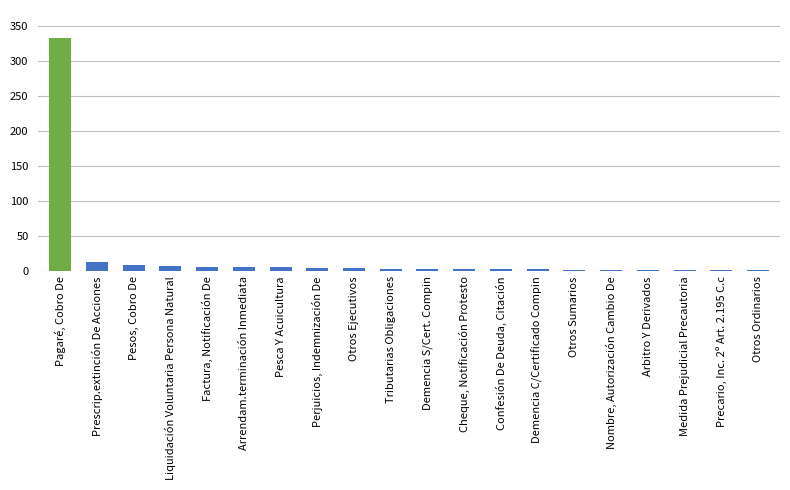

What is the greatest value displayed?

333